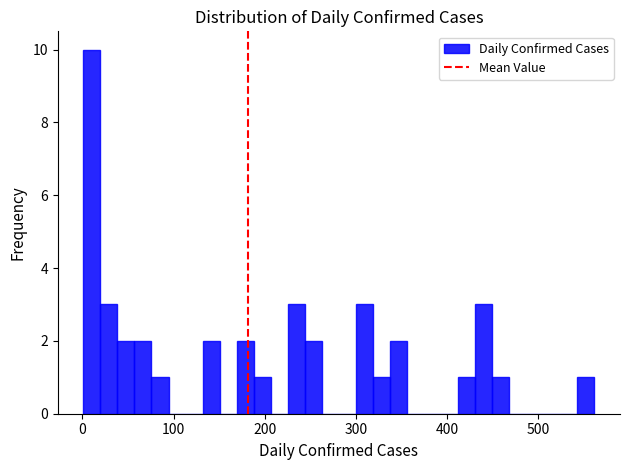

Around what value on the x-axis is the tallest bar? Give the approximate position of its centre, as read against the axis.

10